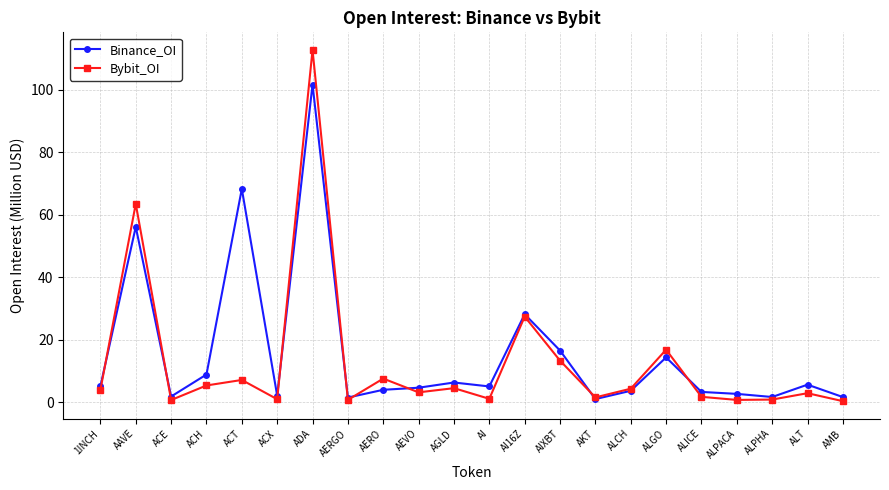

Which category has the highest value across all series?

ADA